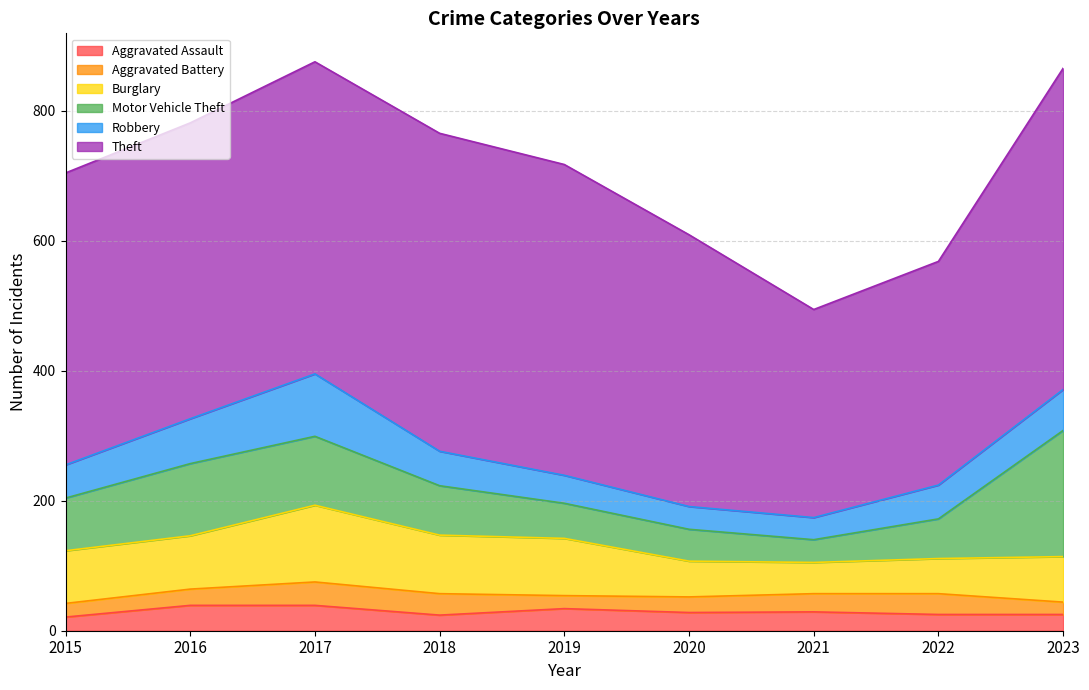

Where is Motor Vehicle Theft nearest to the value 114?

2016